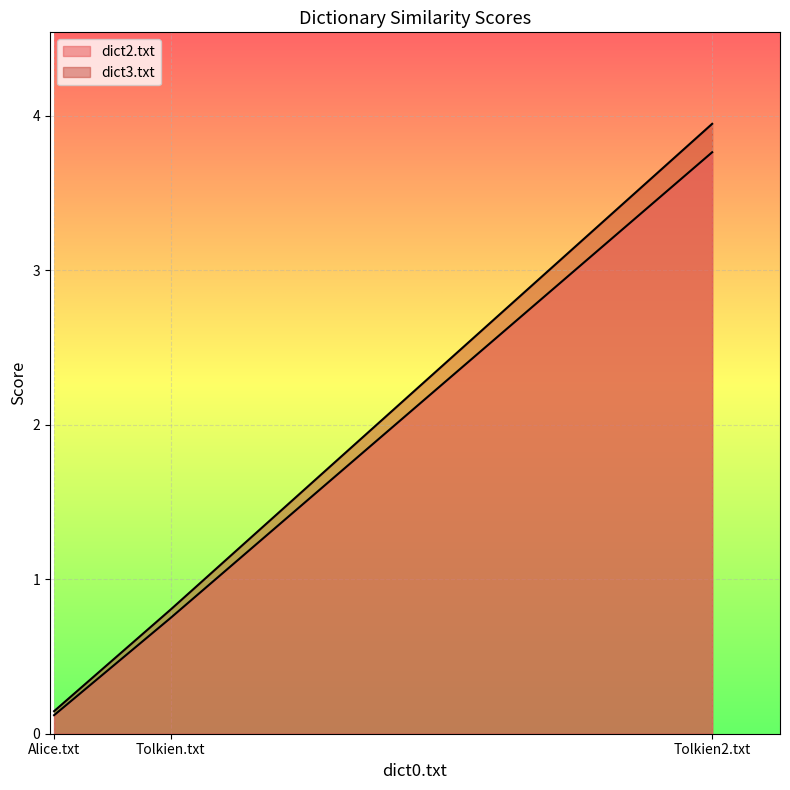

Reading right to left, what are all the values shown in this chart?

dict2.txt: 3.8	0.8	0.1
dict3.txt: 3.9	0.8	0.1